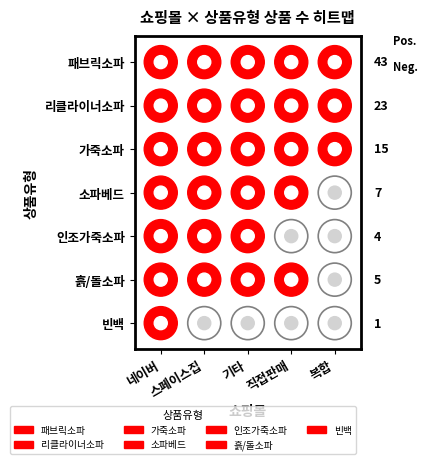

How many data points in 가죽소파 are less than 3?

2